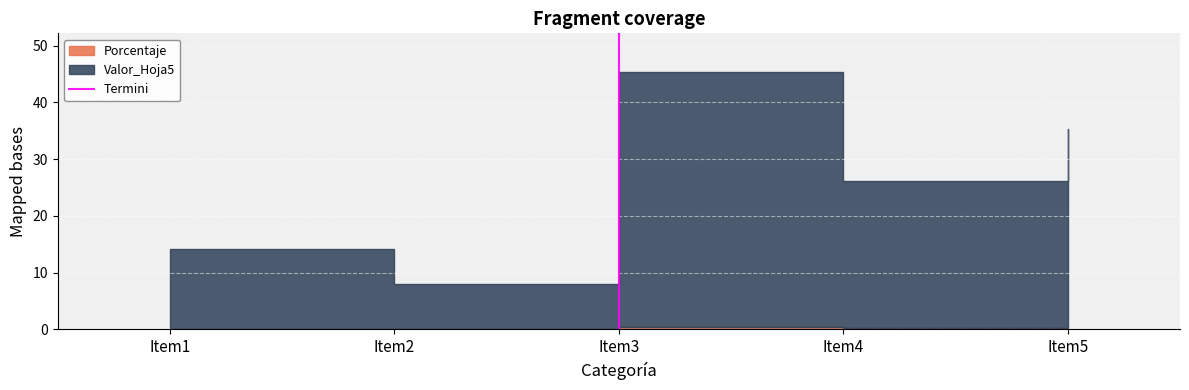

Count the values in the range 0 to 1.

2